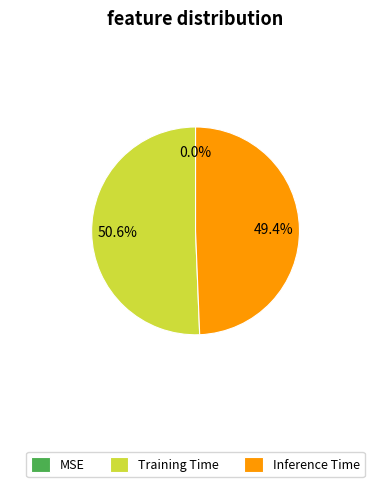

What percentage is the Inference Time slice, to the nearest percent?

49%